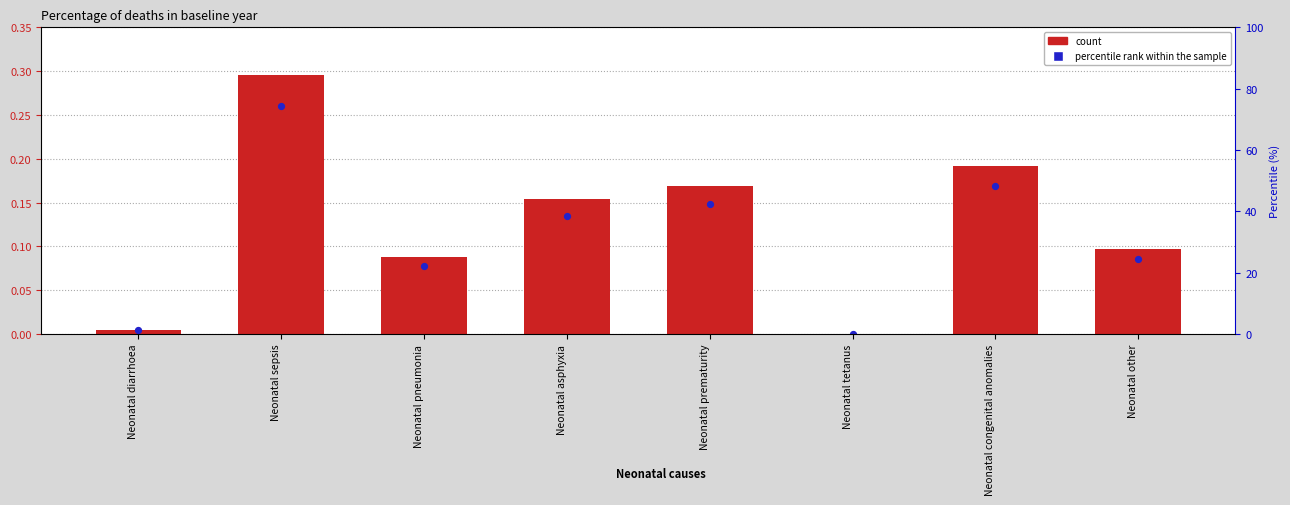

Which series has the widest spread of Y values?

Percentage